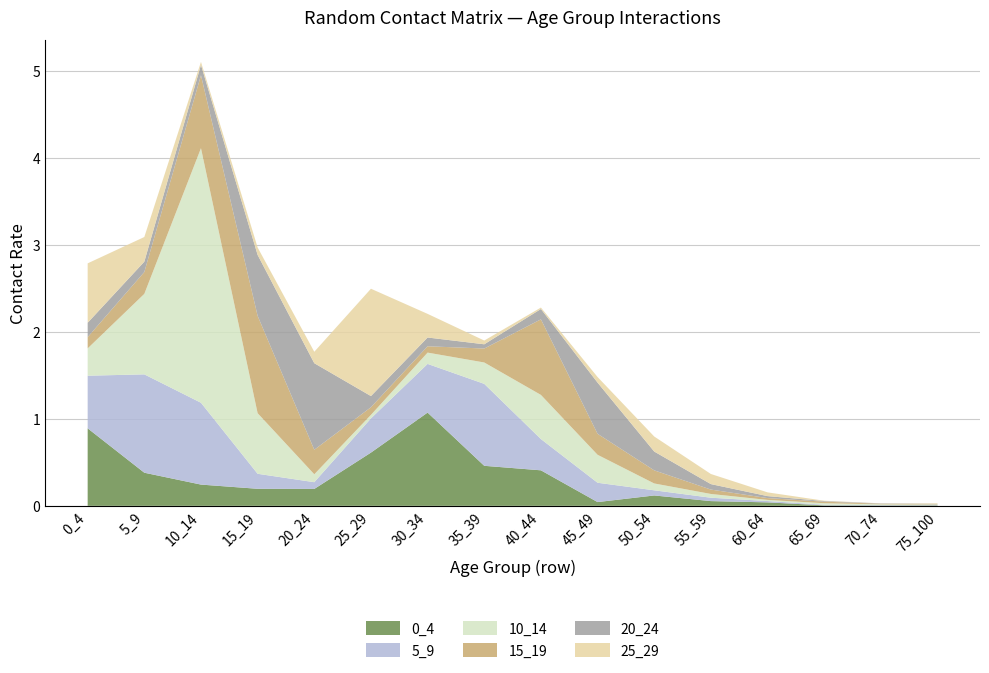

Reading left to right, extract all data points from this chart.

0_4: 0.9	0.4	0.2	0.2	0.2	0.6	1.1	0.5	0.4	0.0	0.1	0.1	0.0	0.0	0.0	0.0
5_9: 0.6	1.1	0.9	0.2	0.1	0.4	0.6	0.9	0.4	0.2	0.1	0.0	0.0	0.0	0.0	0.0
10_14: 0.3	0.9	2.9	0.7	0.1	0.0	0.1	0.2	0.5	0.3	0.1	0.0	0.0	0.0	0.0	0.0
15_19: 0.1	0.3	0.8	1.1	0.3	0.1	0.1	0.2	0.9	0.2	0.2	0.1	0.0	0.0	0.0	0.0
20_24: 0.2	0.1	0.1	0.7	1.0	0.1	0.1	0.0	0.1	0.6	0.2	0.1	0.0	0.0	0.0	0.0
25_29: 0.7	0.3	0.0	0.1	0.1	1.2	0.3	0.0	0.0	0.1	0.2	0.1	0.0	0.0	0.0	0.0